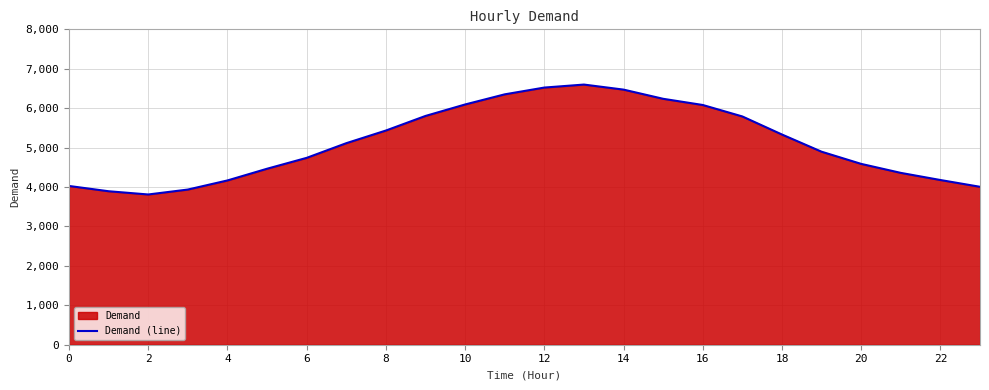

What is the change in value from 17 to 22?

-1612